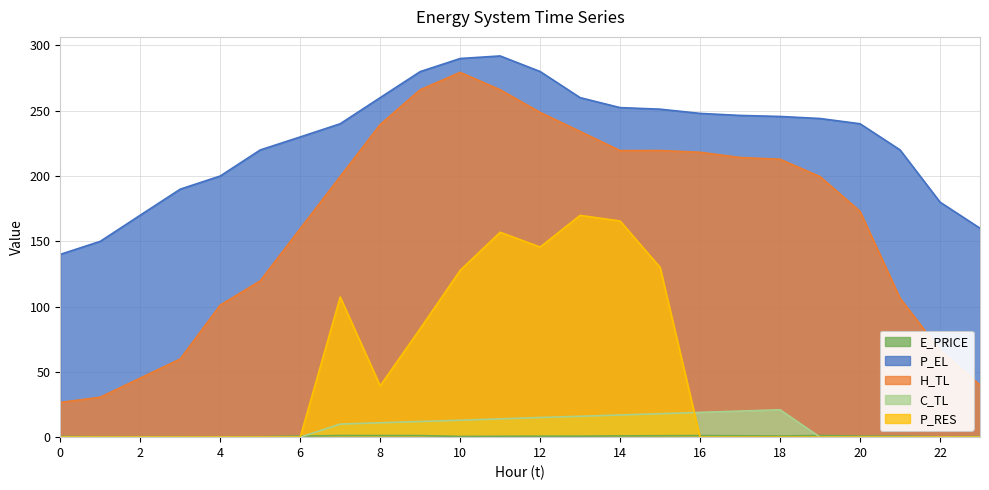

How many lines are shown in the chart?

5